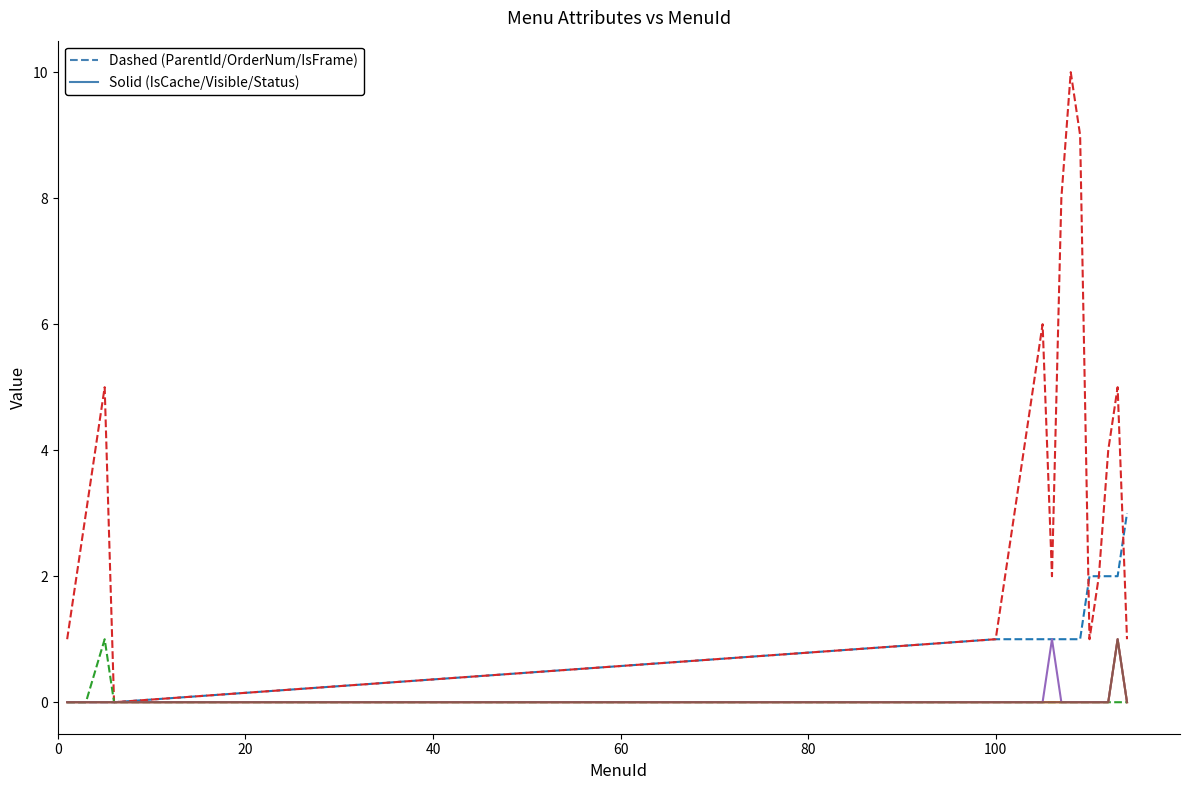

Is this an area chart (filled region under the line)?

No